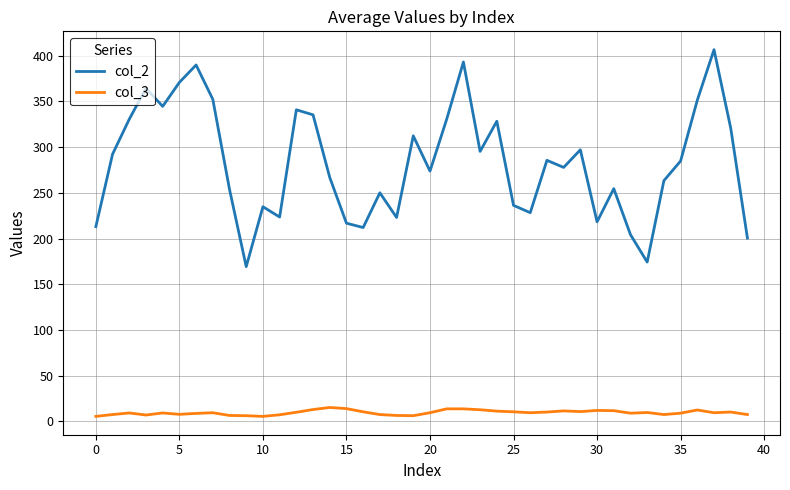

True or false: col_3 and col_2 cross at least once.

False